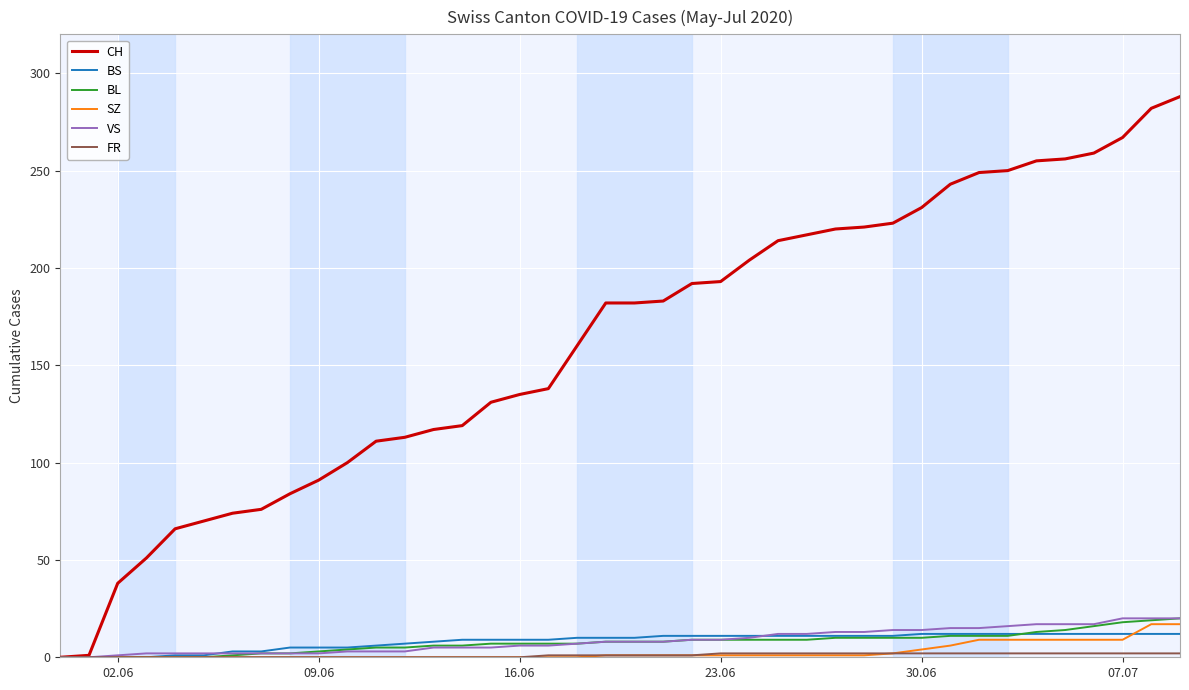

Which series has the largest range (max minus min)?

CH